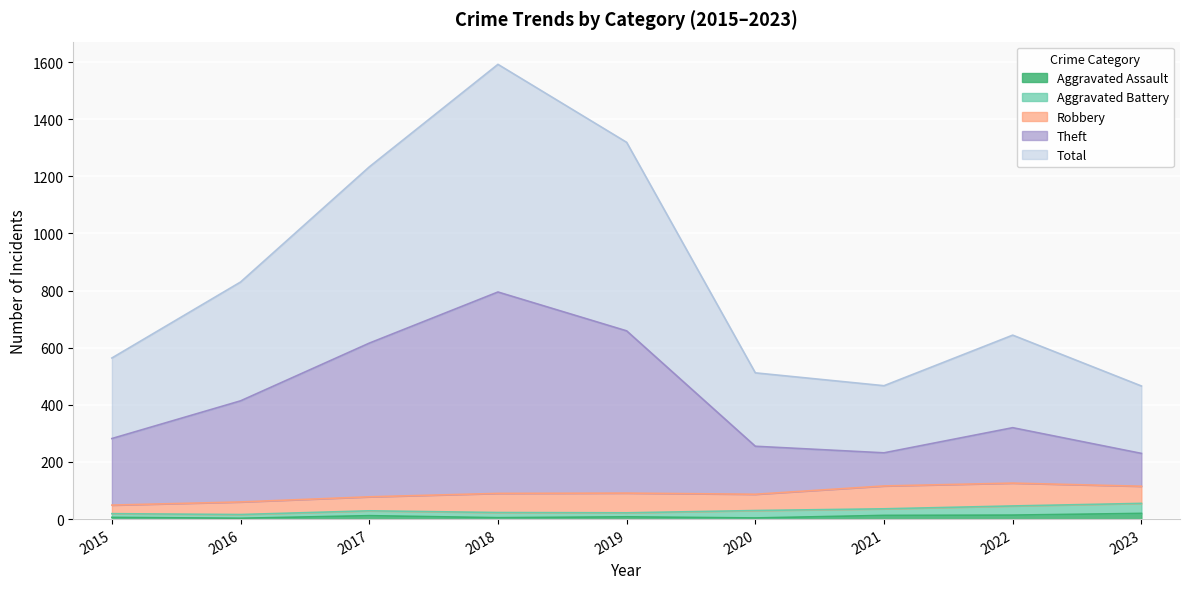

Does the chart display data point markers on the line(s)?

No